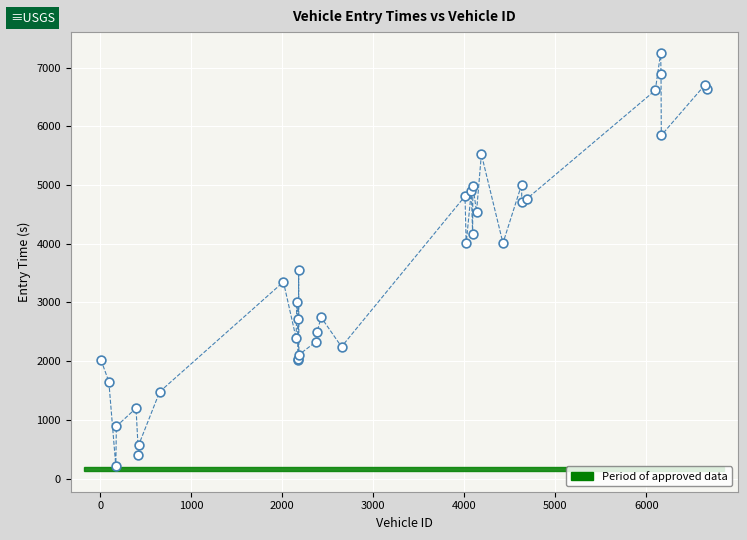

What Y value in the scatter plot is closest to 3730?

3546.9